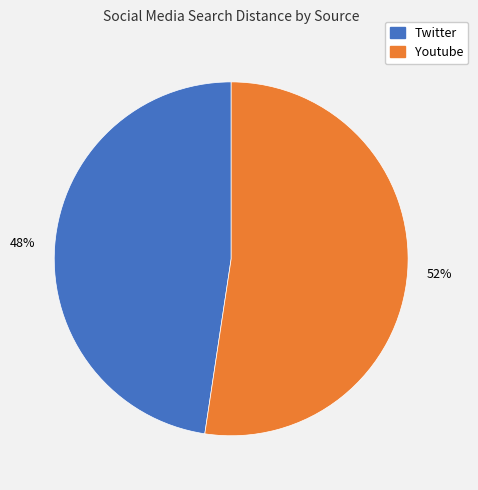

To the nearest percent, what portion does Twitter represent?

48%